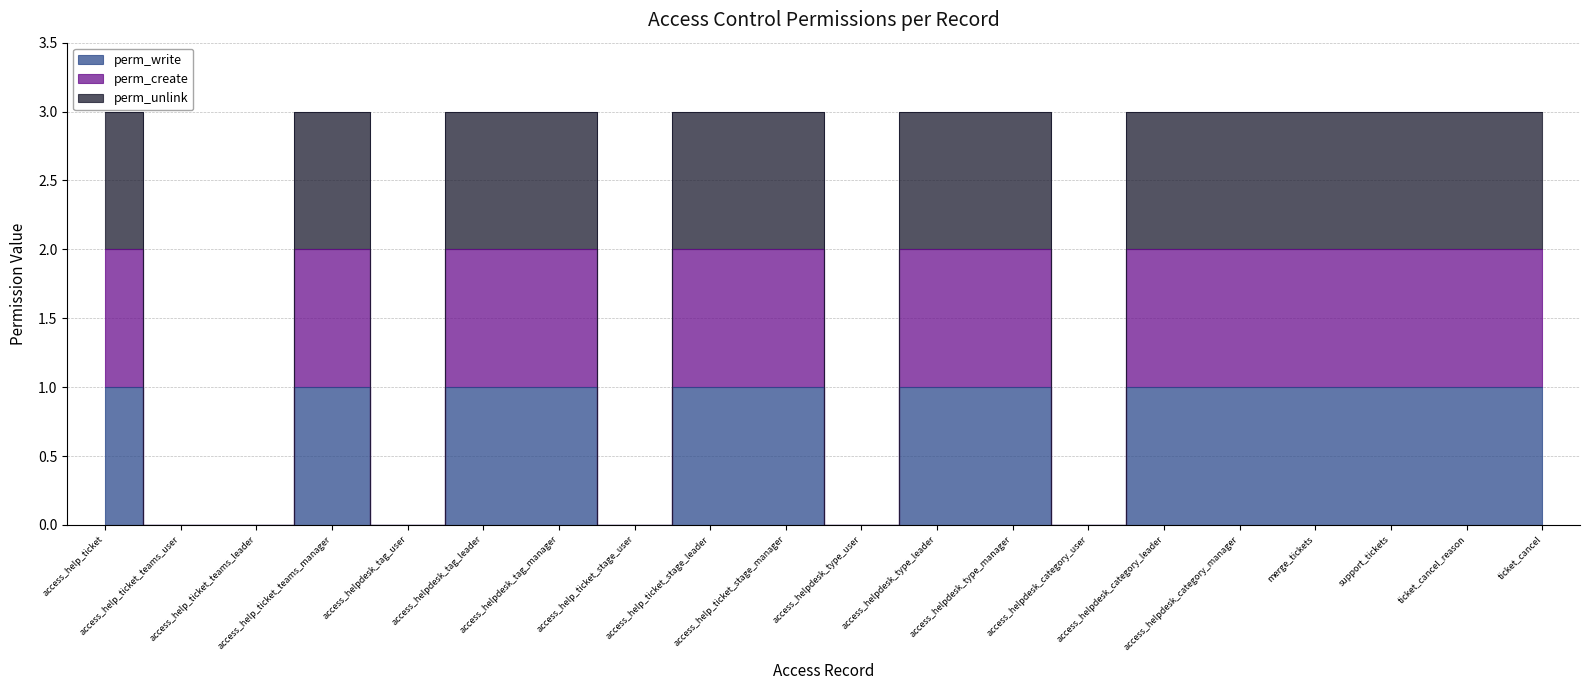

True or false: perm_create and perm_unlink cross at least once.

False